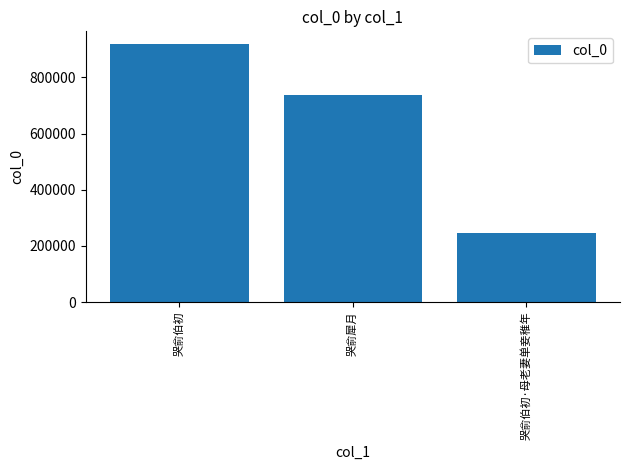

Reading left to right, list all the values displayed in this chart.

哭俞伯初=918309	哭俞犀月=736198	哭俞伯初·母老妻单妾稚年=245240